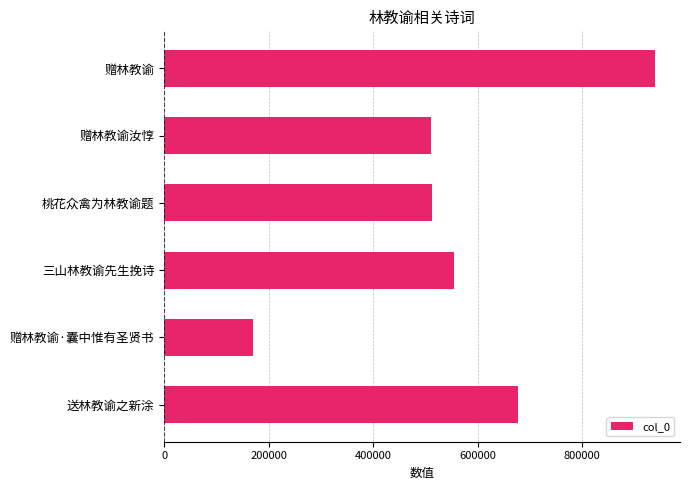

The chart shows a value of 824563 at 桃花众禽为林教谕题. True or false?

False